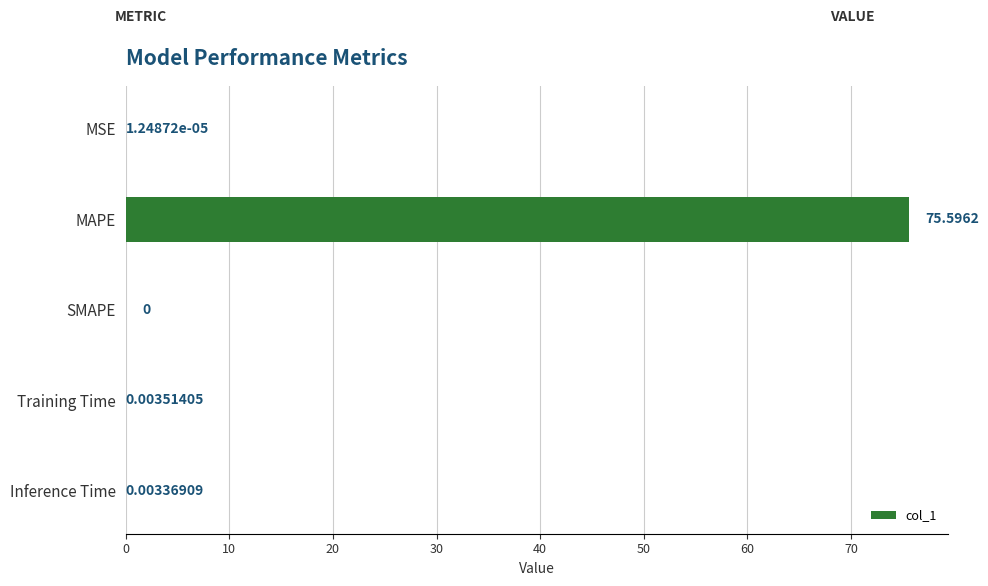

What is the sum of all values?

75.6